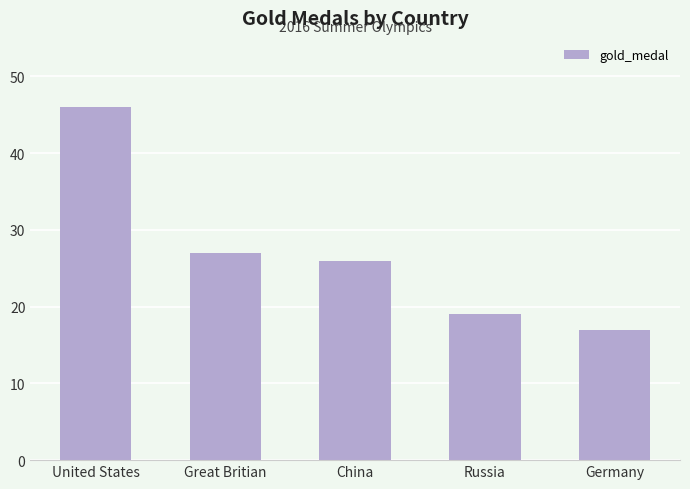

List the labels in order of value, largest first.

United States, Great Britian, China, Russia, Germany